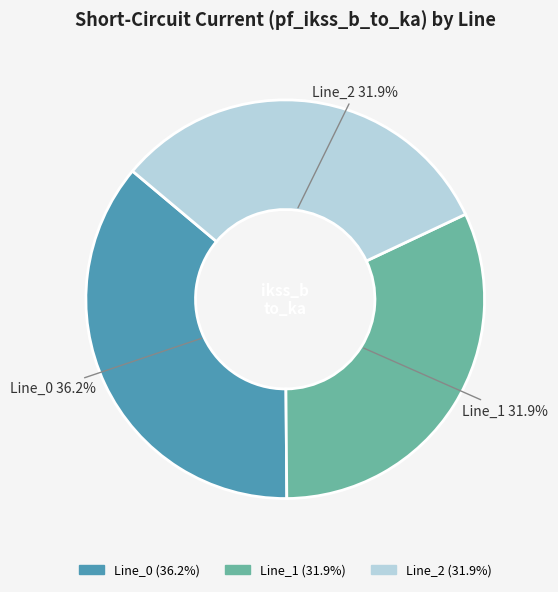

Does Line_0 account for over 50% of the chart?

No